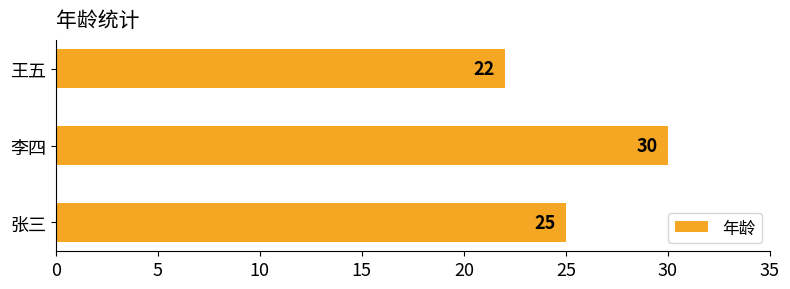

What is the difference between the second highest and minimum values?

3